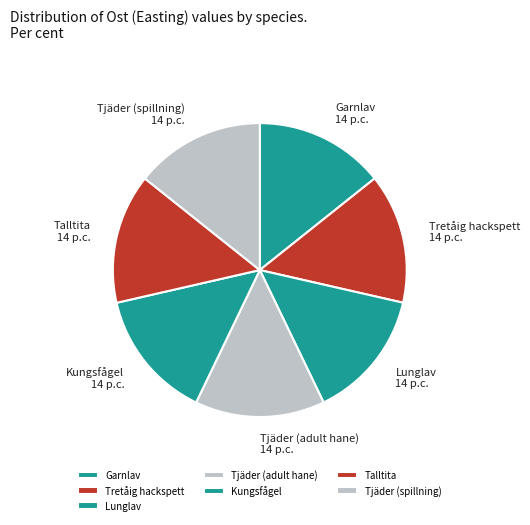

Approximately how many times larger is the value at Tjäder (spillning) compared to Kungsfågel?

1.0